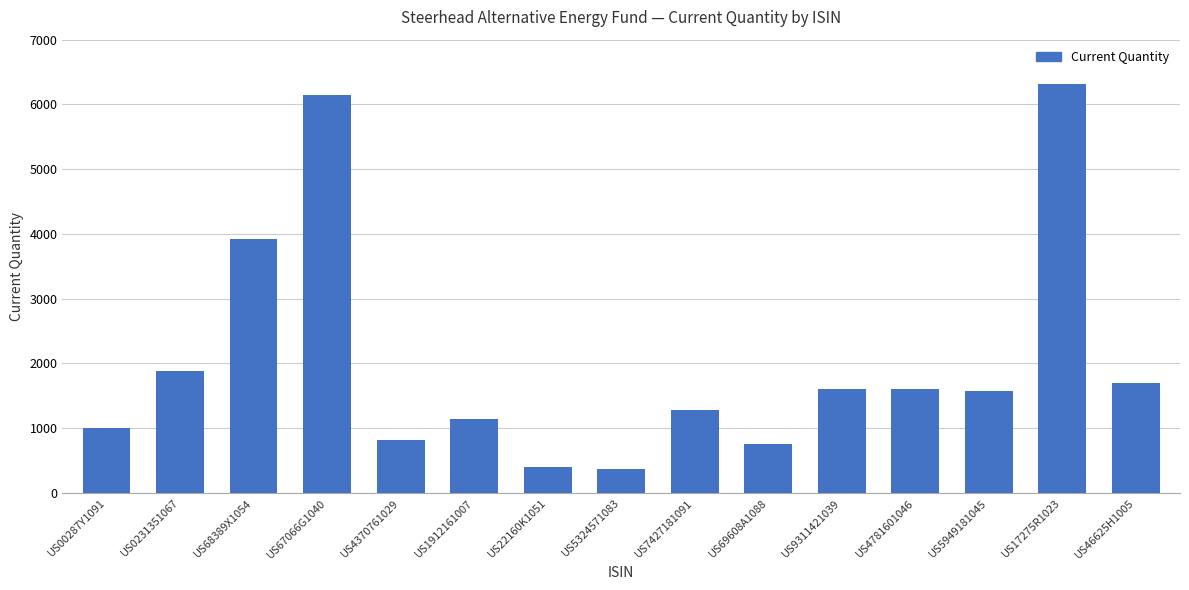

What is the change in value from US9311421039 to US5949181045?

-39